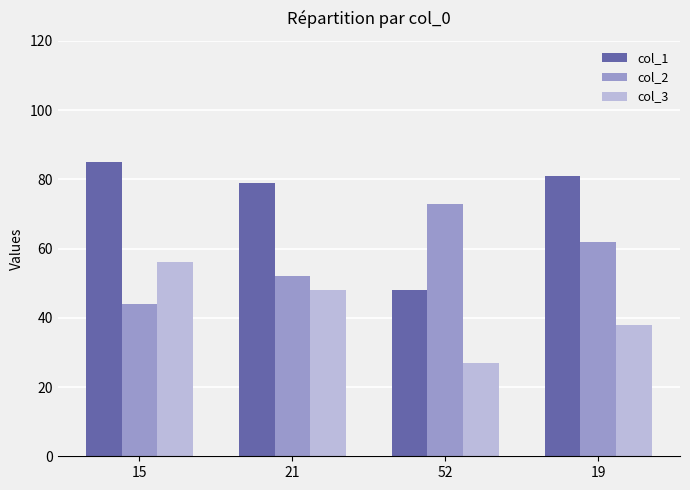

What value does the col_2 series have at 52, to the nearest 5?

75